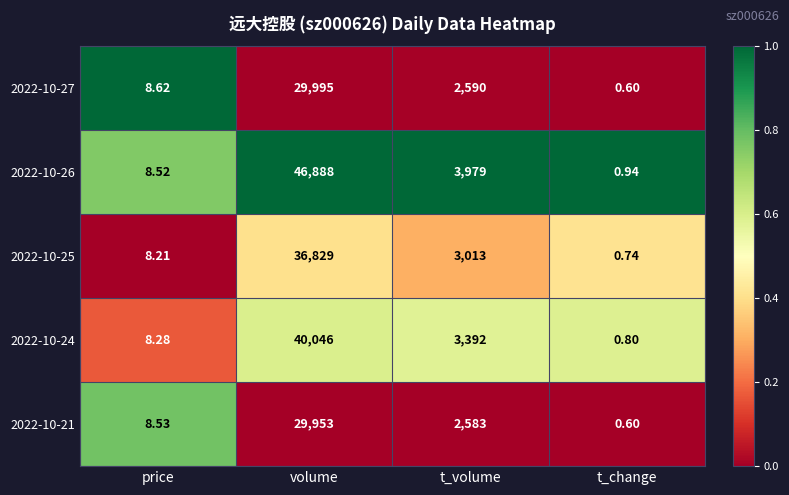

At which category does the chart reach its minimum across all series?

t_change